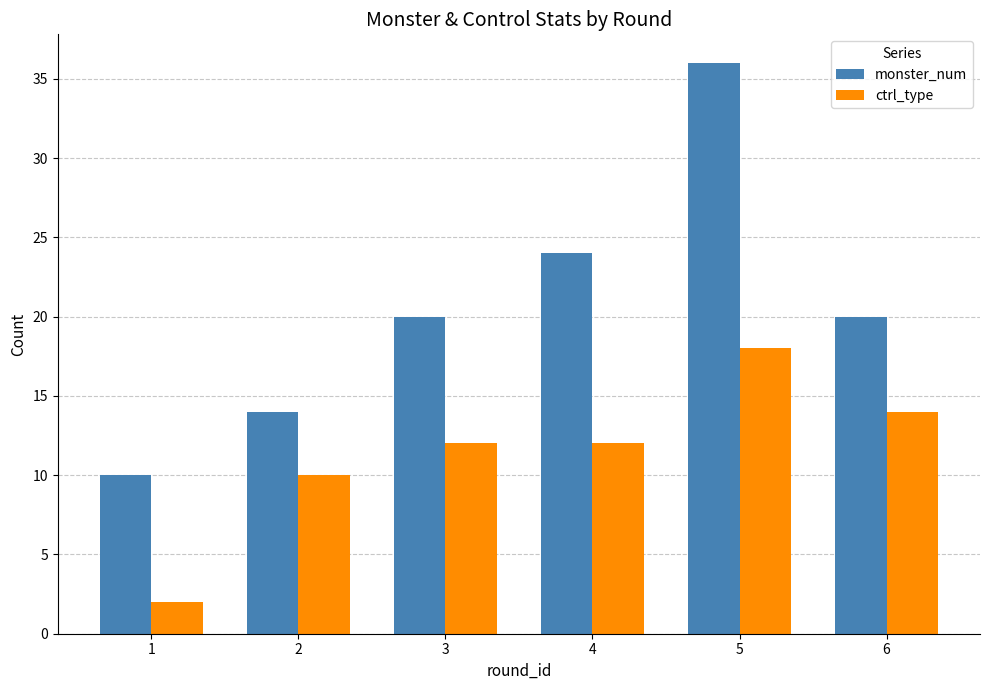

The monster_num series shows 10 at 1. True or false?

True